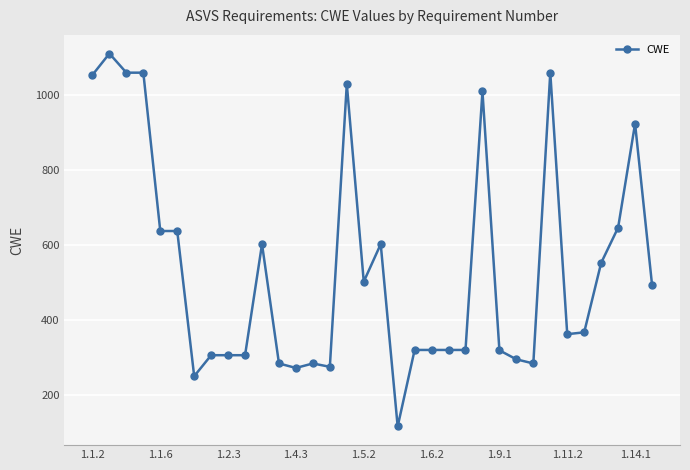

True or false: the data has more than 1 interior local peaks.

True